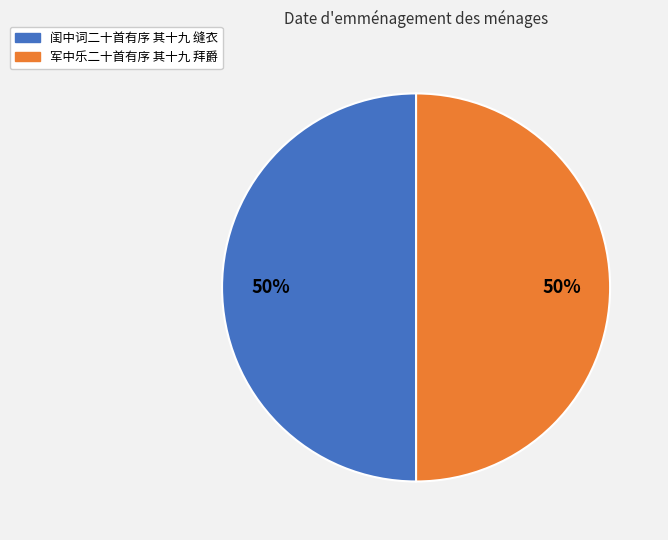

Is it true that 军中乐二十首有序 其十九 拜爵 is 50% of the pie?

True